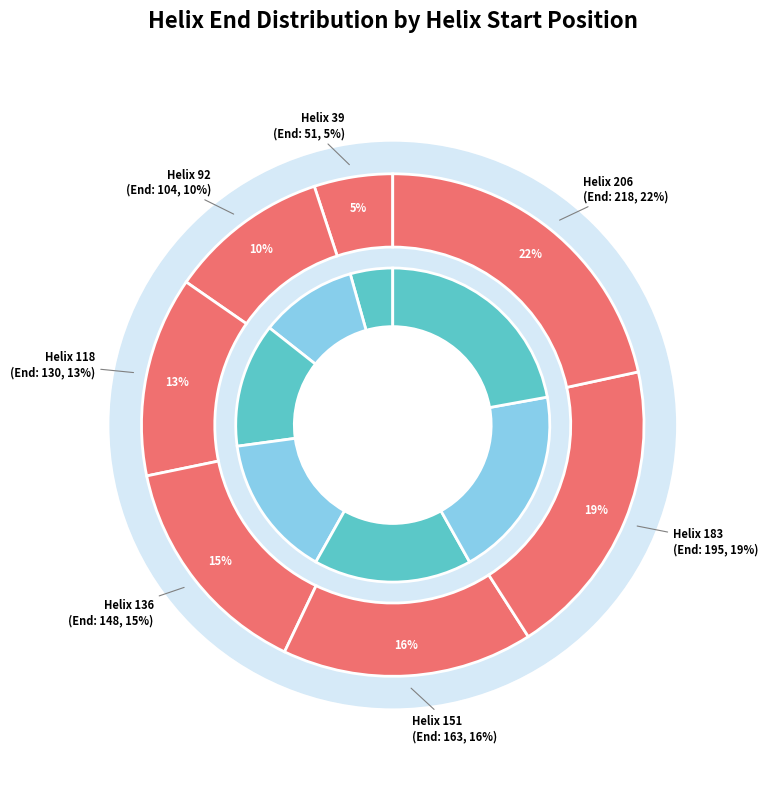

The 206 slice represents 22% of the pie. True or false?

True